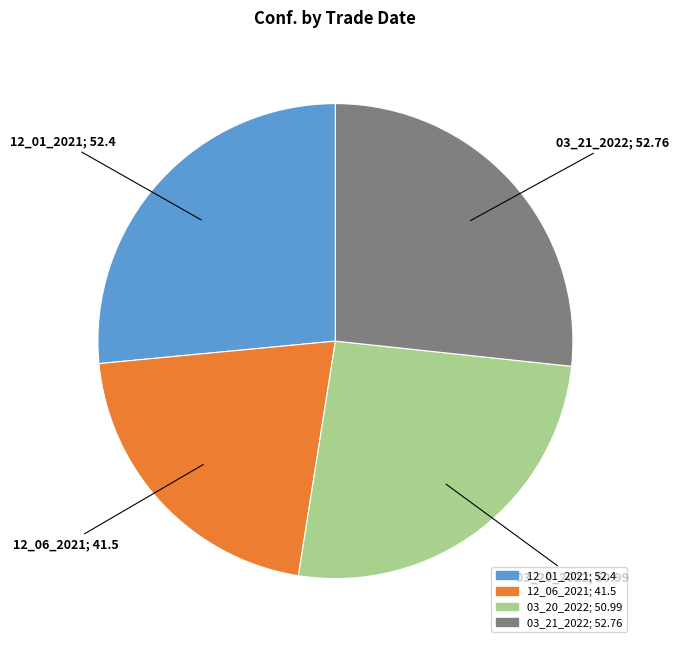

Do 03_20_2022 and 12_06_2021 together represent more than half of the pie?

No